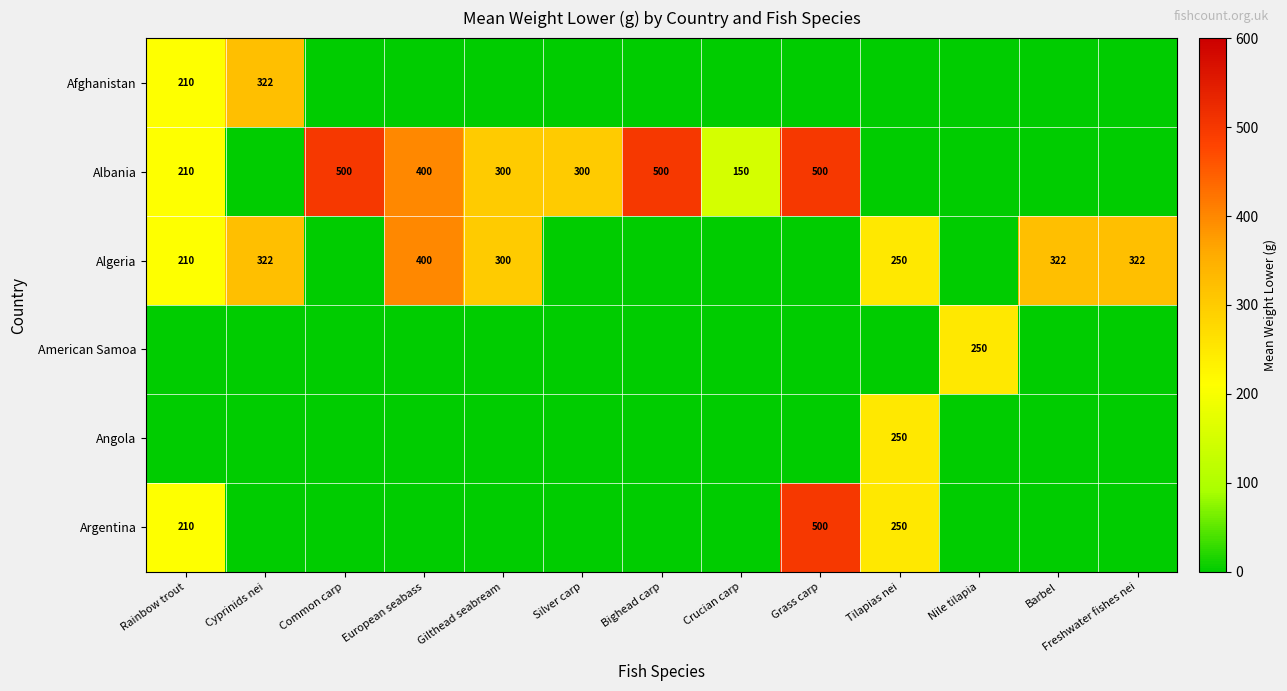

True or false: Algeria has a value of 51 at Tilapias nei.

False